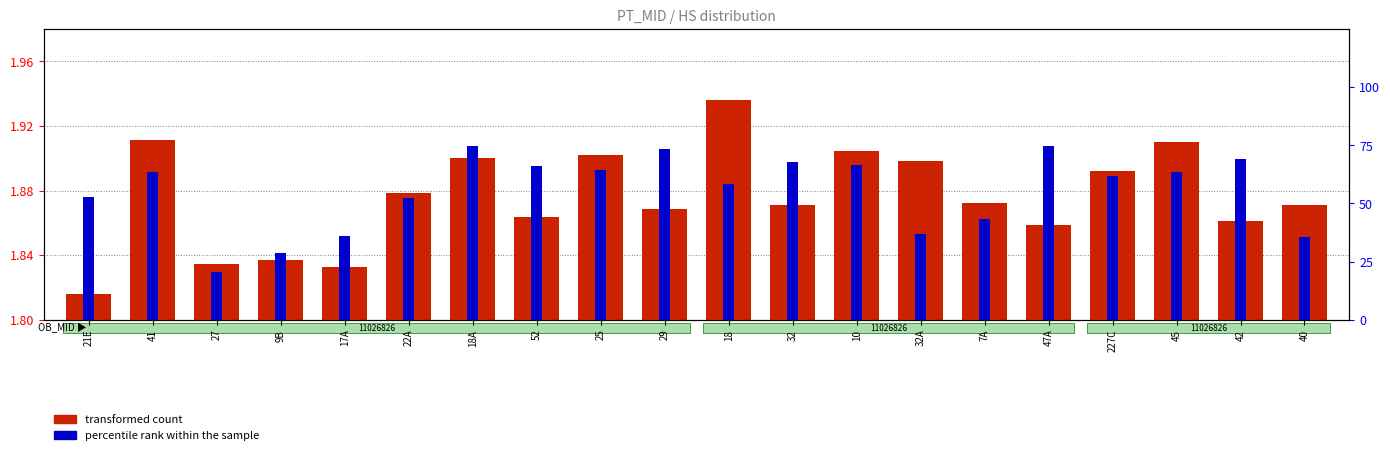

Which category has the highest value in the transformed count series?

18